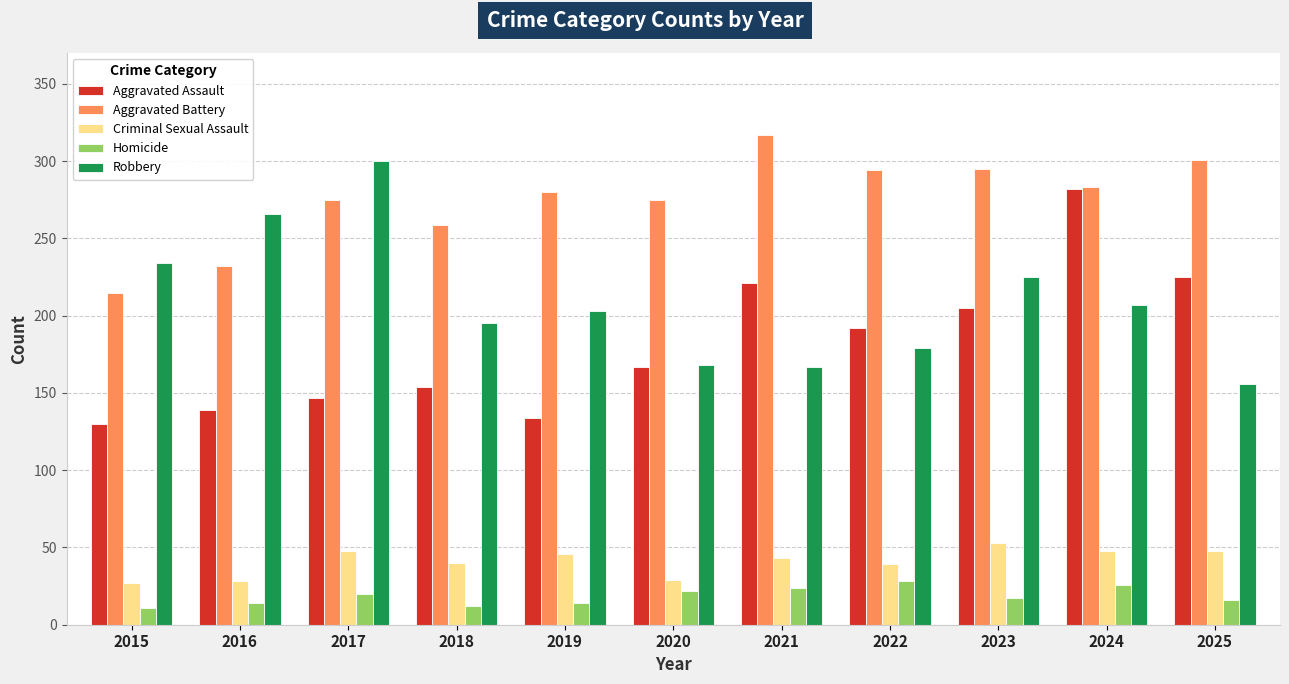

The value of Criminal Sexual Assault at 2022 is 39. True or false?

True